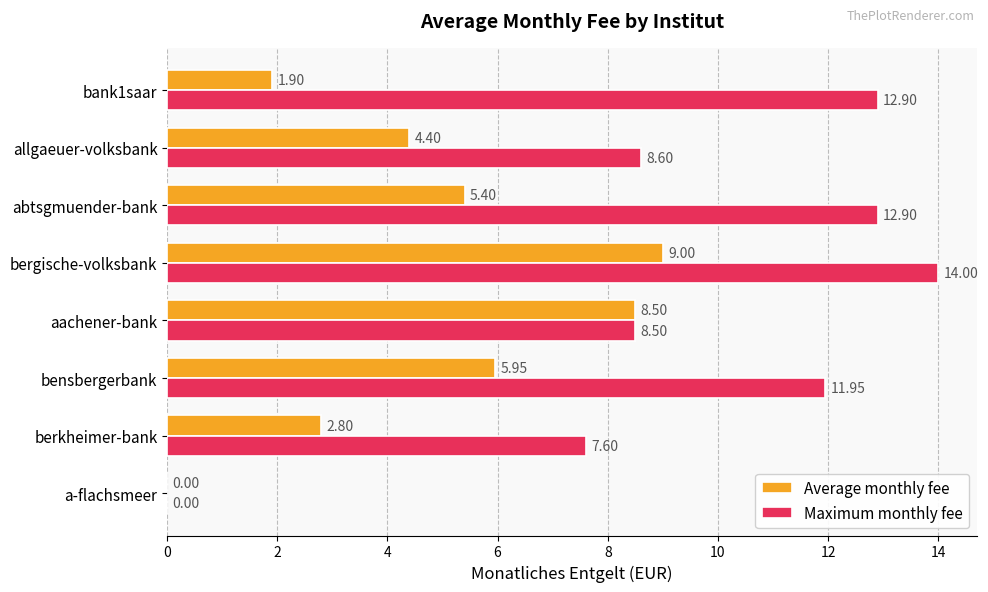

What are all the series names shown in the legend?

Average monthly fee, Maximum monthly fee